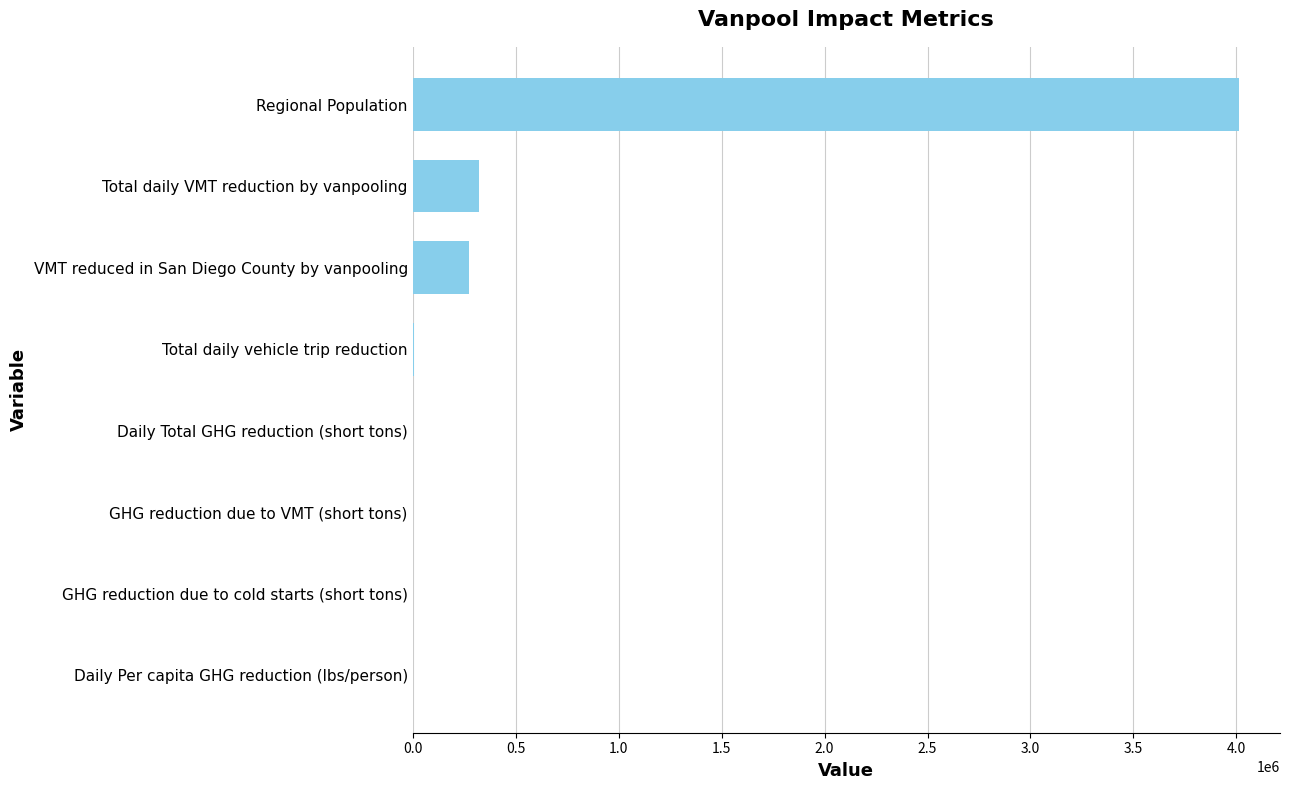

True or false: the data shows 470224.5 at VMT reduced in San Diego County by vanpooling.

False